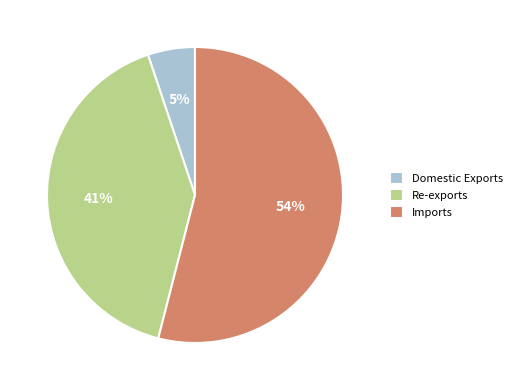

What percentage is the Imports slice, to the nearest percent?

54%